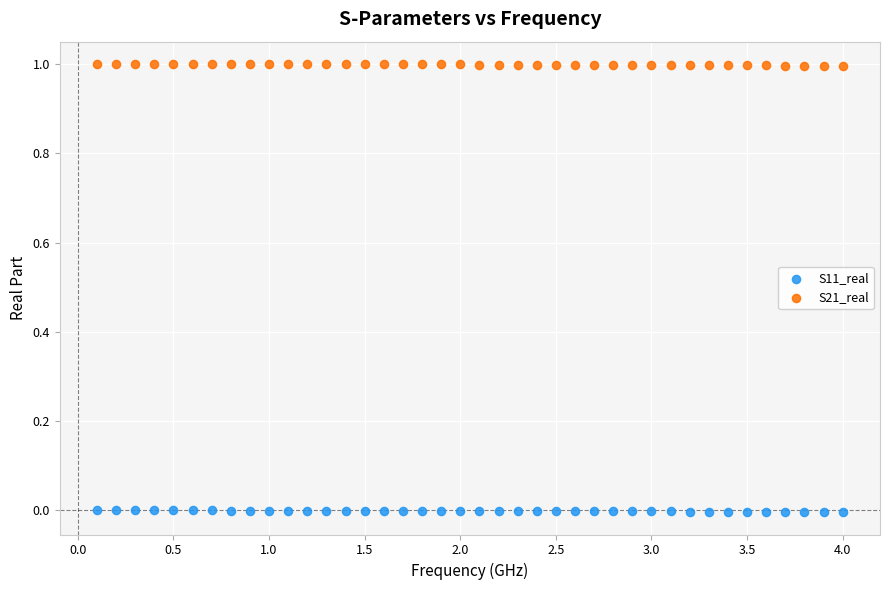

Across all data points, what is the range of Y values (max minus min)?

1.0